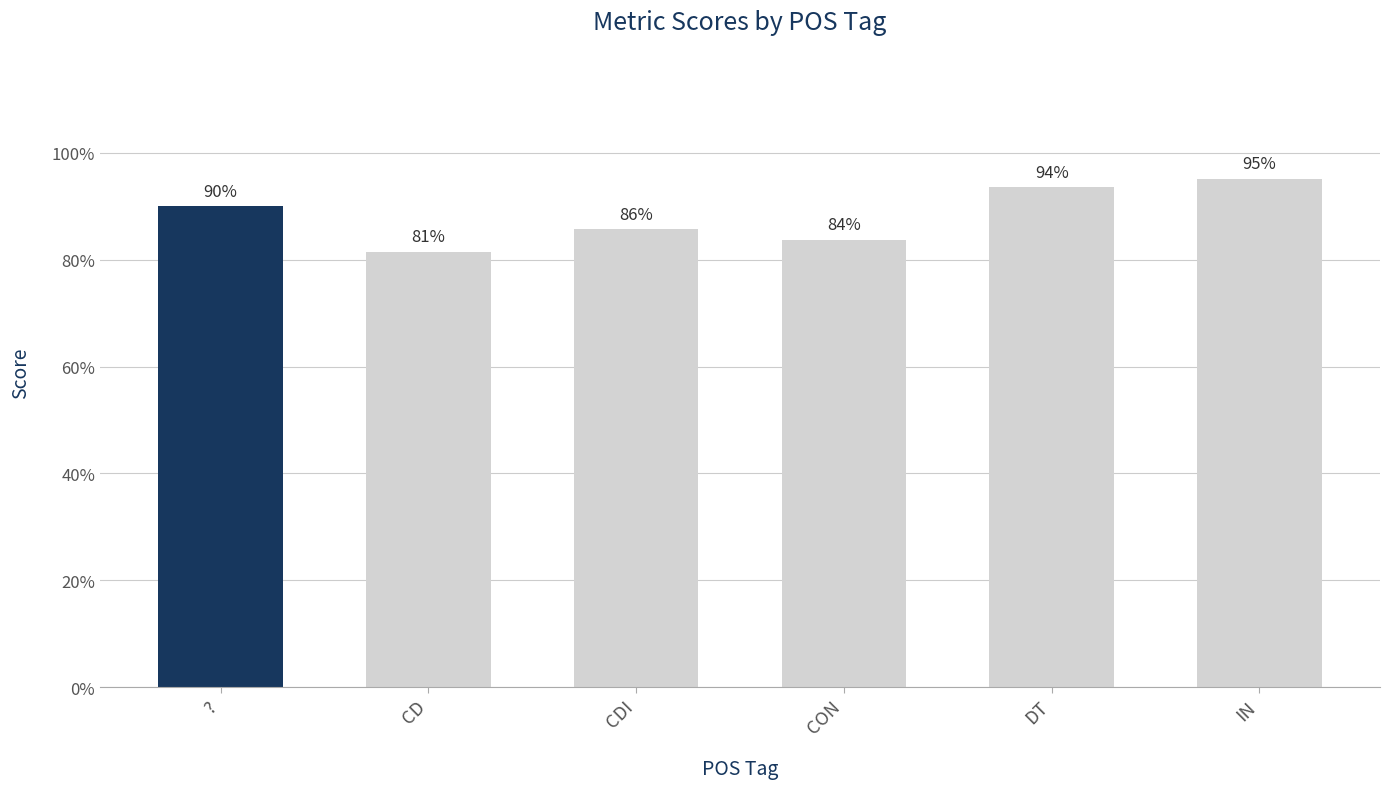

Rank the categories by value from lowest to highest.

CD, CON, CDI, ?, DT, IN